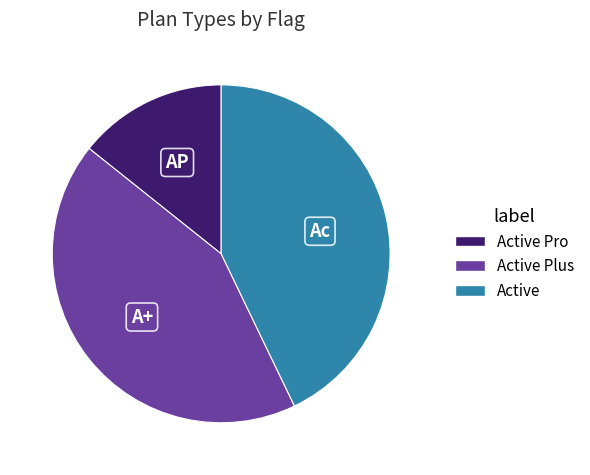

Does any single category account for the majority?

No